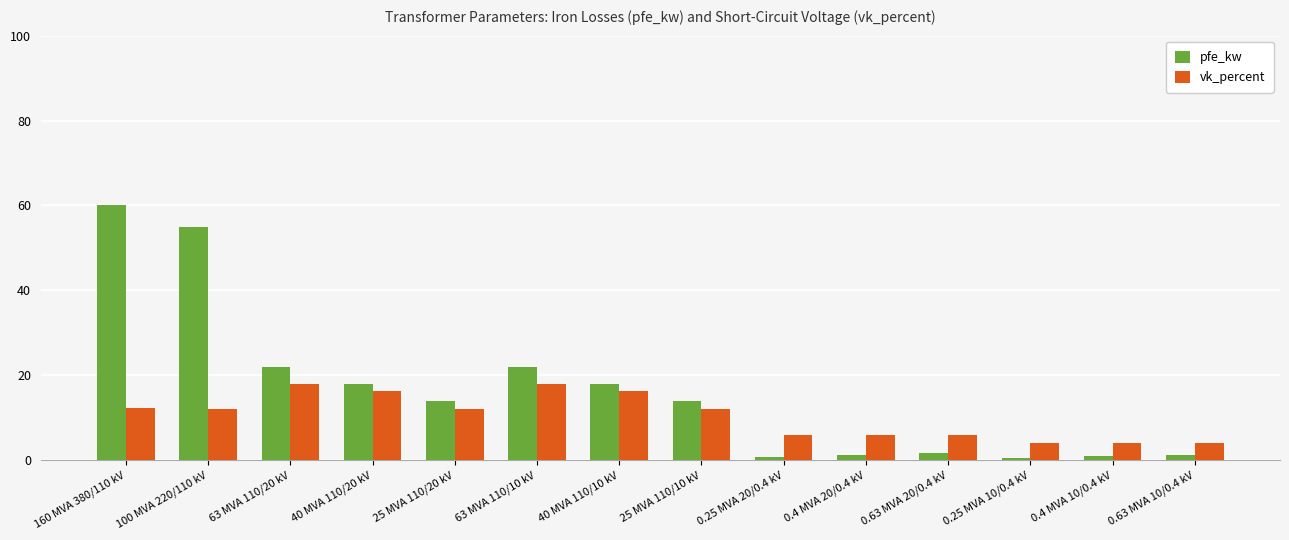

What is the difference between the maximum and second lowest values in the pfe_kw series?

59.2